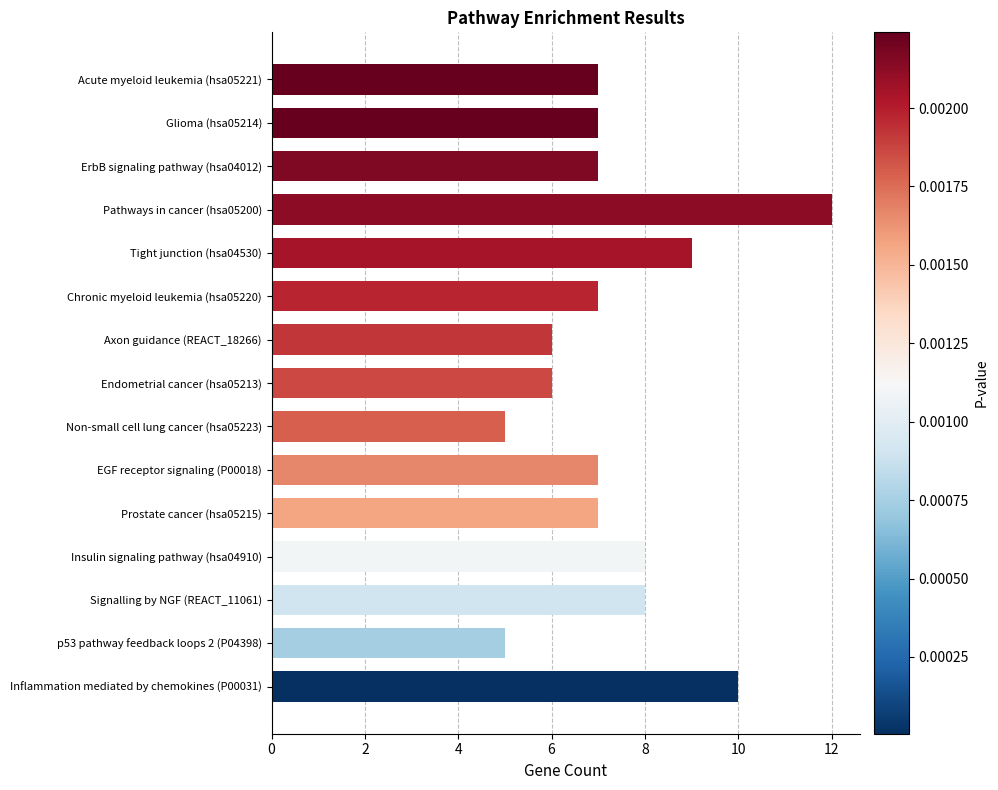

The value at Endometrial cancer (hsa05213) is 1. True or false?

False